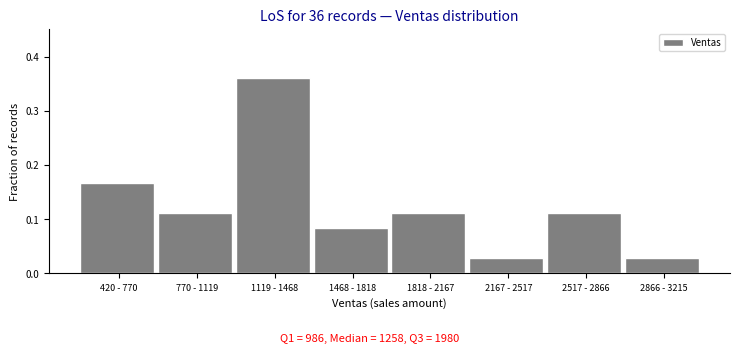

The chart shows a value of 0.6 at 1119 - 1468. True or false?

False